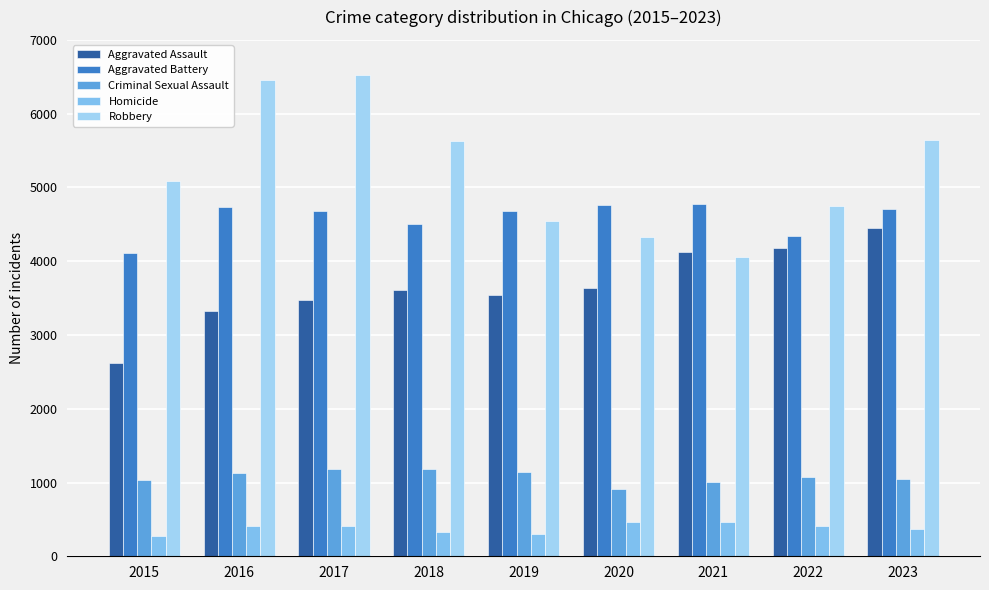

How many values in the Homicide series are below 405?

4